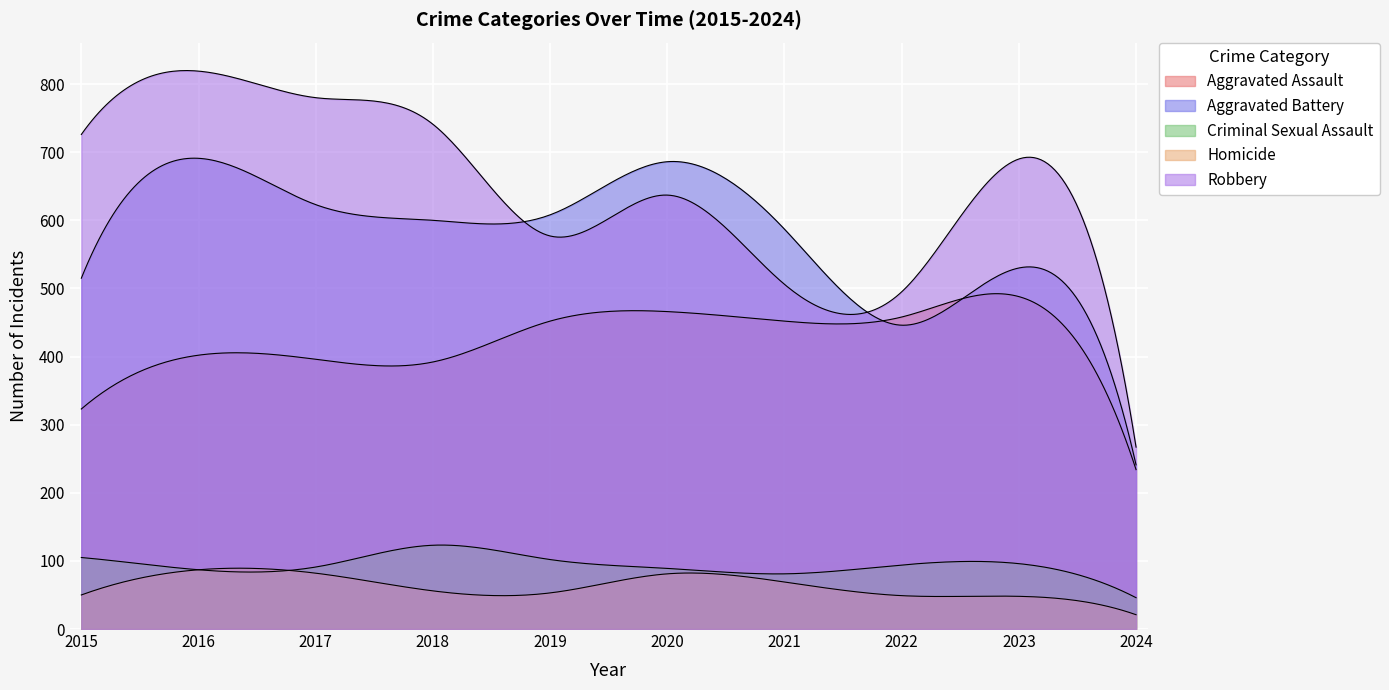

Which series has the largest range (max minus min)?

Robbery